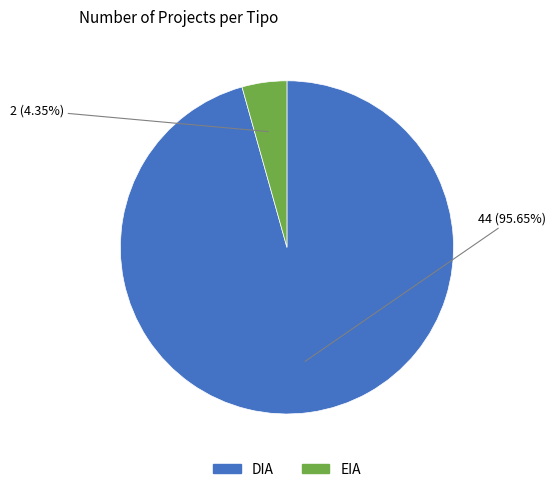

Which slice represents more than half of the pie?

DIA